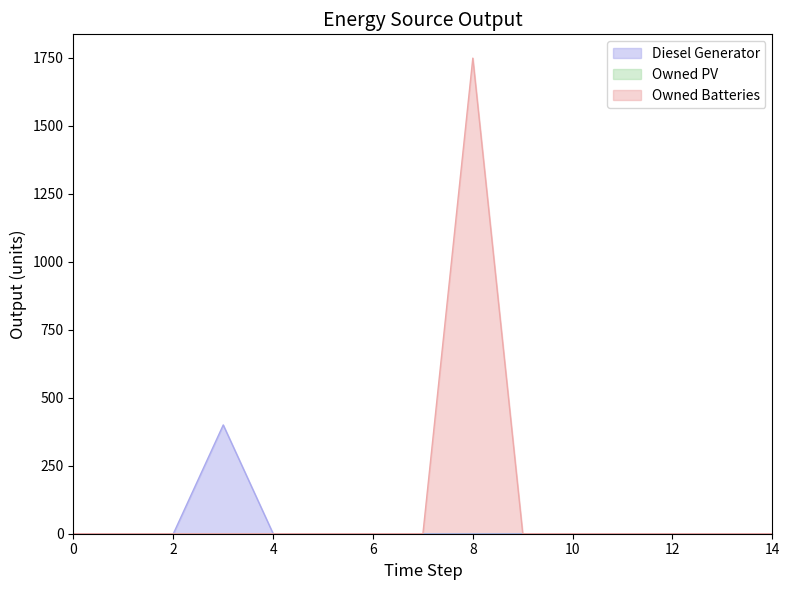

What is the difference between the Owned Batteries values at 2 and 8?

1749